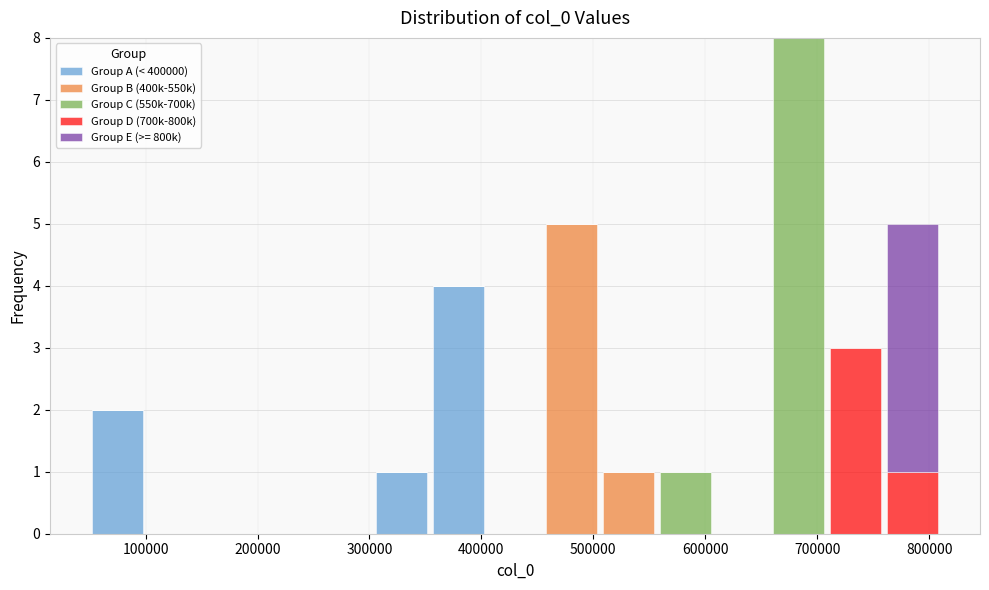

Reading left to right, list every stacked bar in this chart as the range it spans on the x-axis followed by its total height. Neither the bar edges nor the heights are printed on the chart, so give them approximately, as read against the axes.

50000 to 100000: 2
100000 to 150000: 0
150000 to 200000: 0
200000 to 250000: 0
250000 to 300000: 0
300000 to 350000: 1
350000 to 400000: 4
400000 to 460000: 0
460000 to 510000: 5
510000 to 560000: 1
560000 to 610000: 1
610000 to 660000: 0
660000 to 710000: 8
710000 to 760000: 3
760000 to 810000: 5